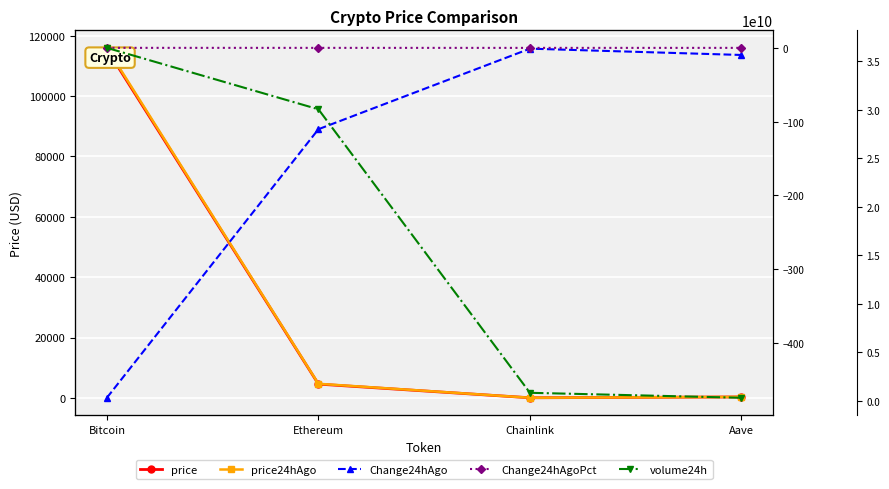

Where is price24hAgo nearest to the value 58018?

Ethereum